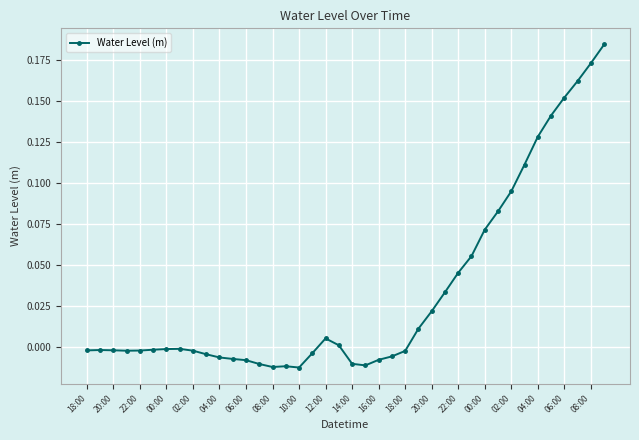

What is the sum of all values?

1.3